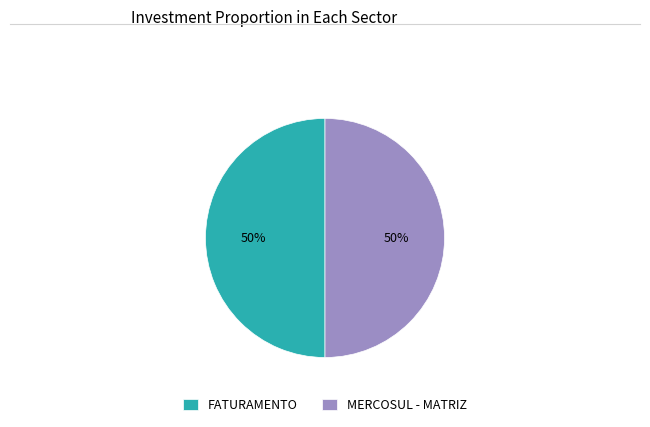

Count the number of slices in the pie.

2